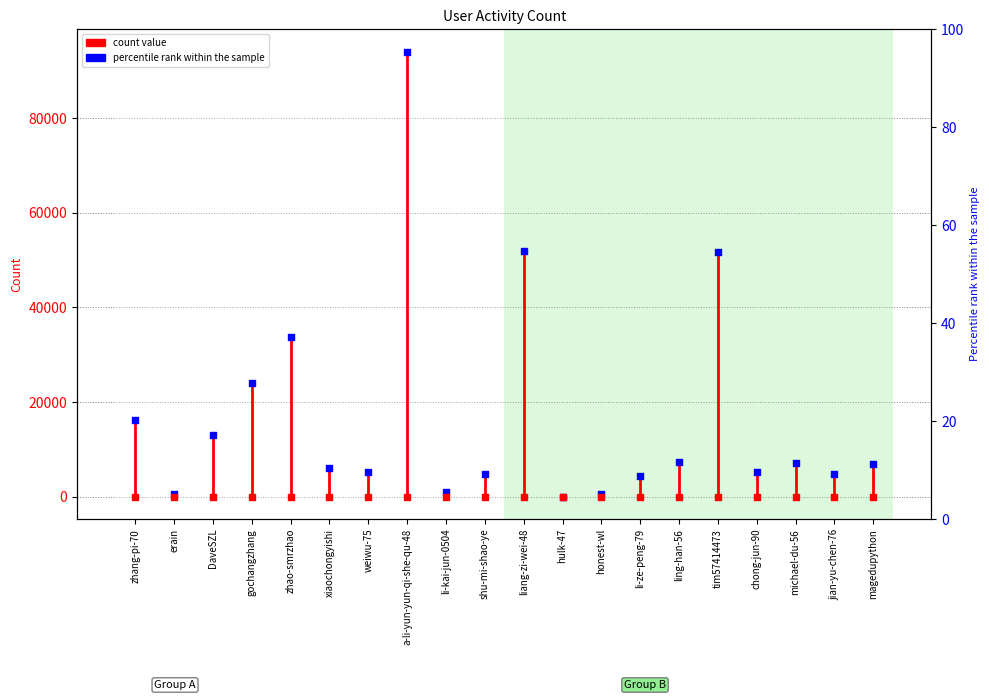

What is the change in value from a-li-yun-yun-qi-she-qu-48 to magedupython?

-87030